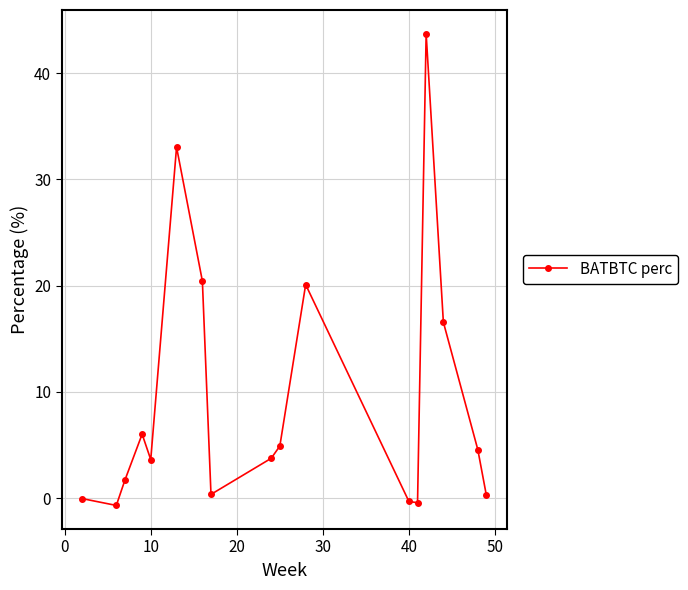

What is the sum of all values?

157.5